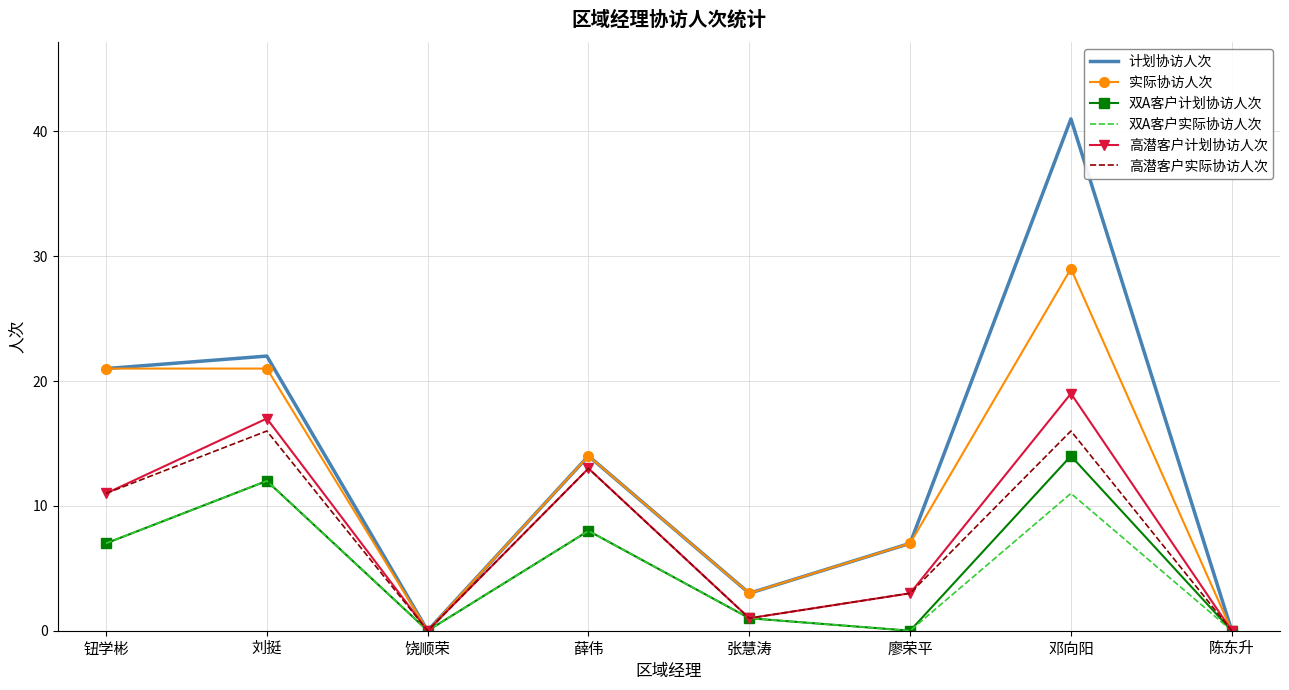

What is the difference between the 高潜客户实际协访人次 values at 钮学彬 and 饶顺荣?

11